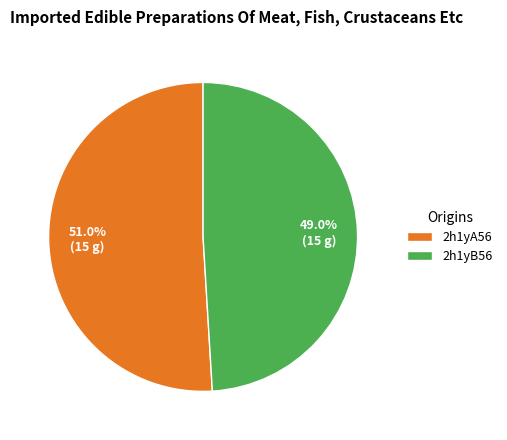

Combined, do 2h1yB56 and 2h1yA56 account for over 50%?

Yes